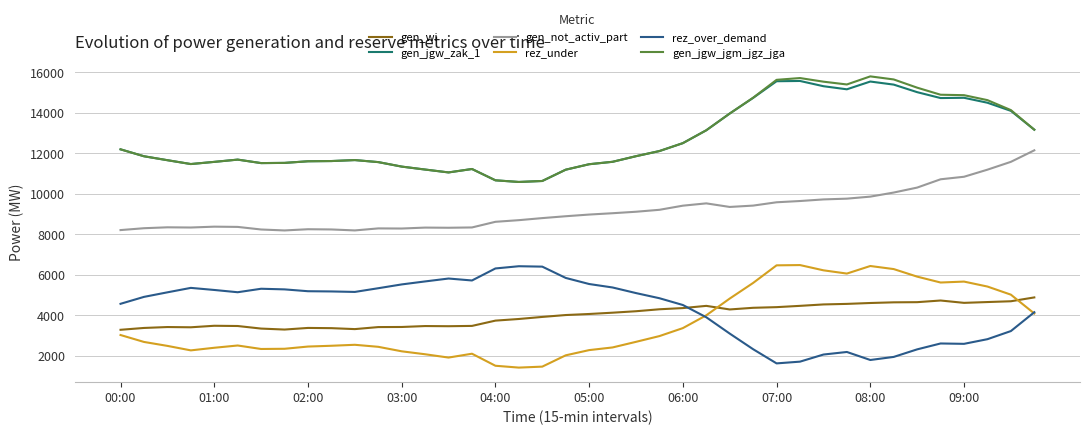

True or false: gen_jgw_zak_1 and gen_wi cross at least once.

False